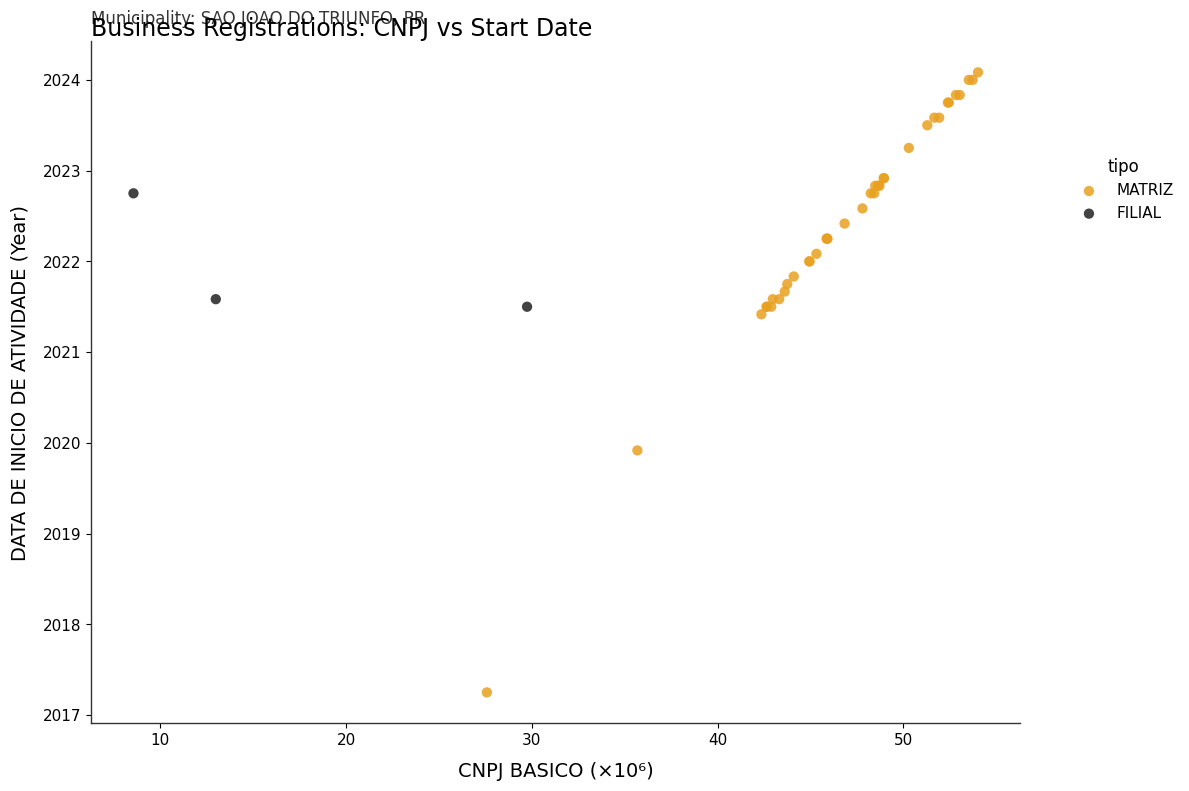

Which series has the largest Y range (max minus min)?

MATRIZ